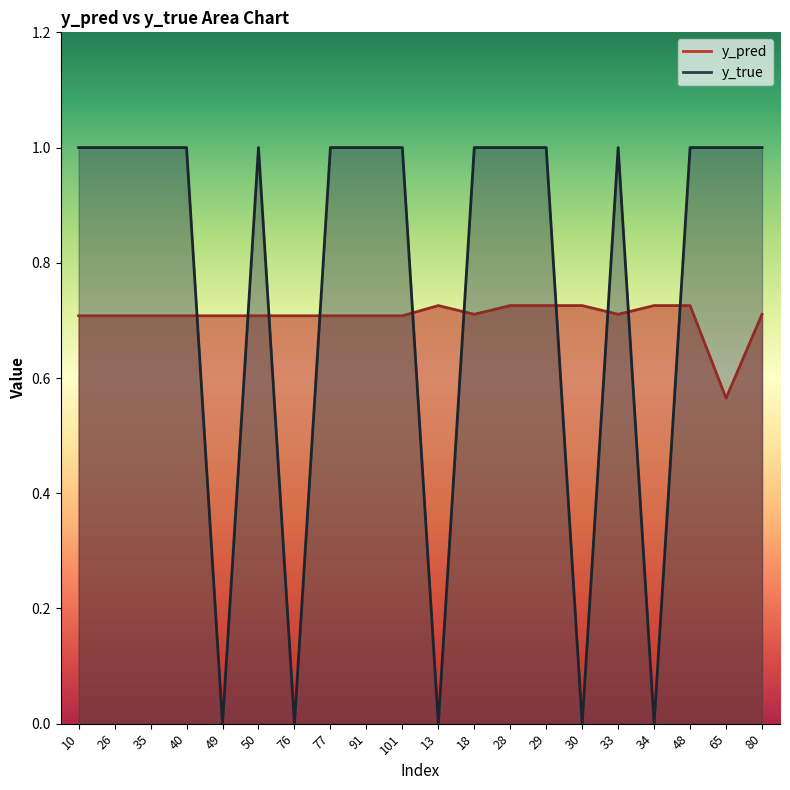

How many times do y_true and y_pred cross each other?

10